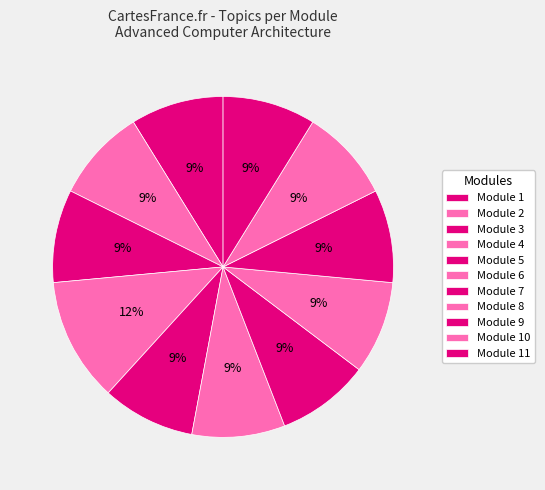

What is the ratio of the value at Module 10 to the value at Module 8?

1.0